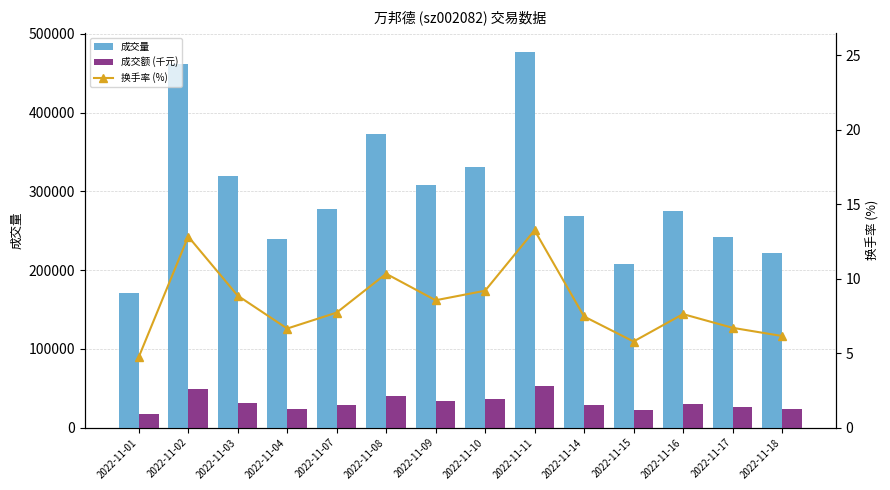

Which has a higher value, 2022-11-04 or 2022-11-11?

2022-11-11